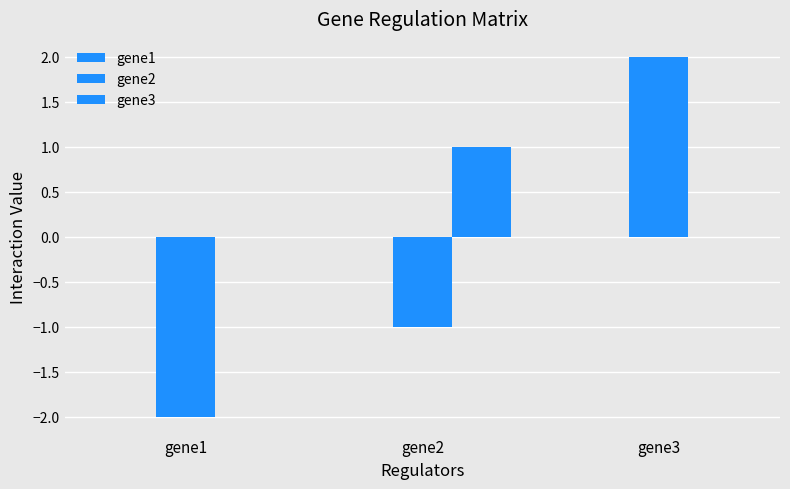

How many distinct data groups are displayed?

2